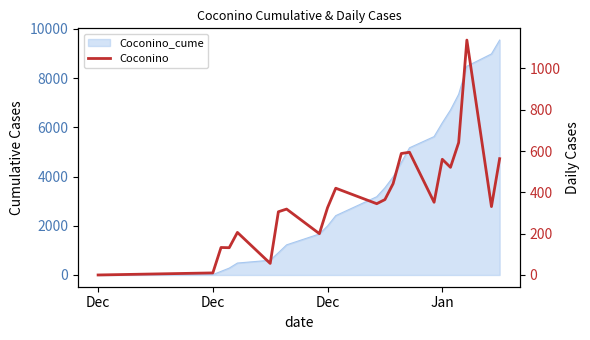

Is it true that the value at 12 is 365?

True